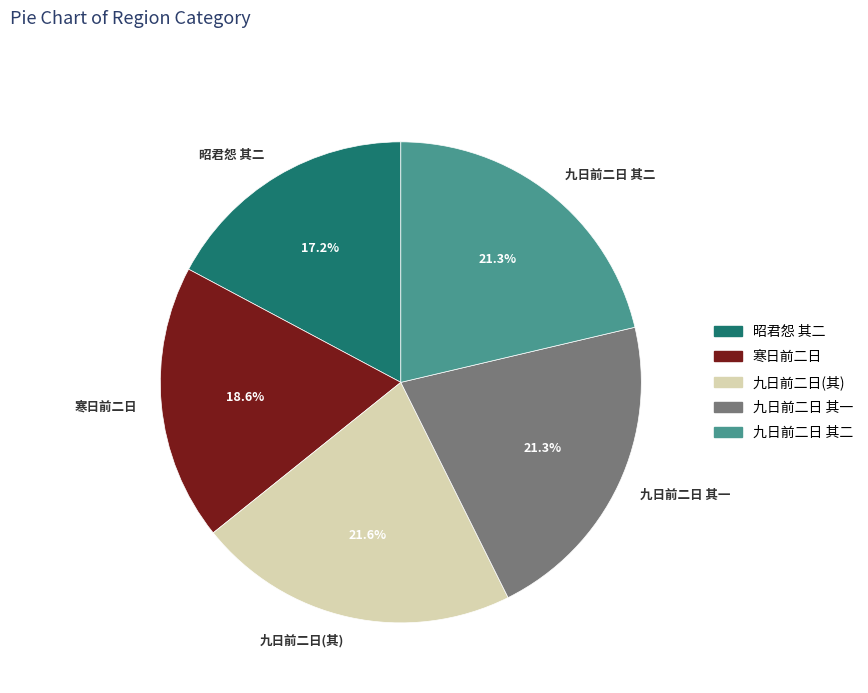

Which category has the smallest portion of the pie?

昭君怨 其二